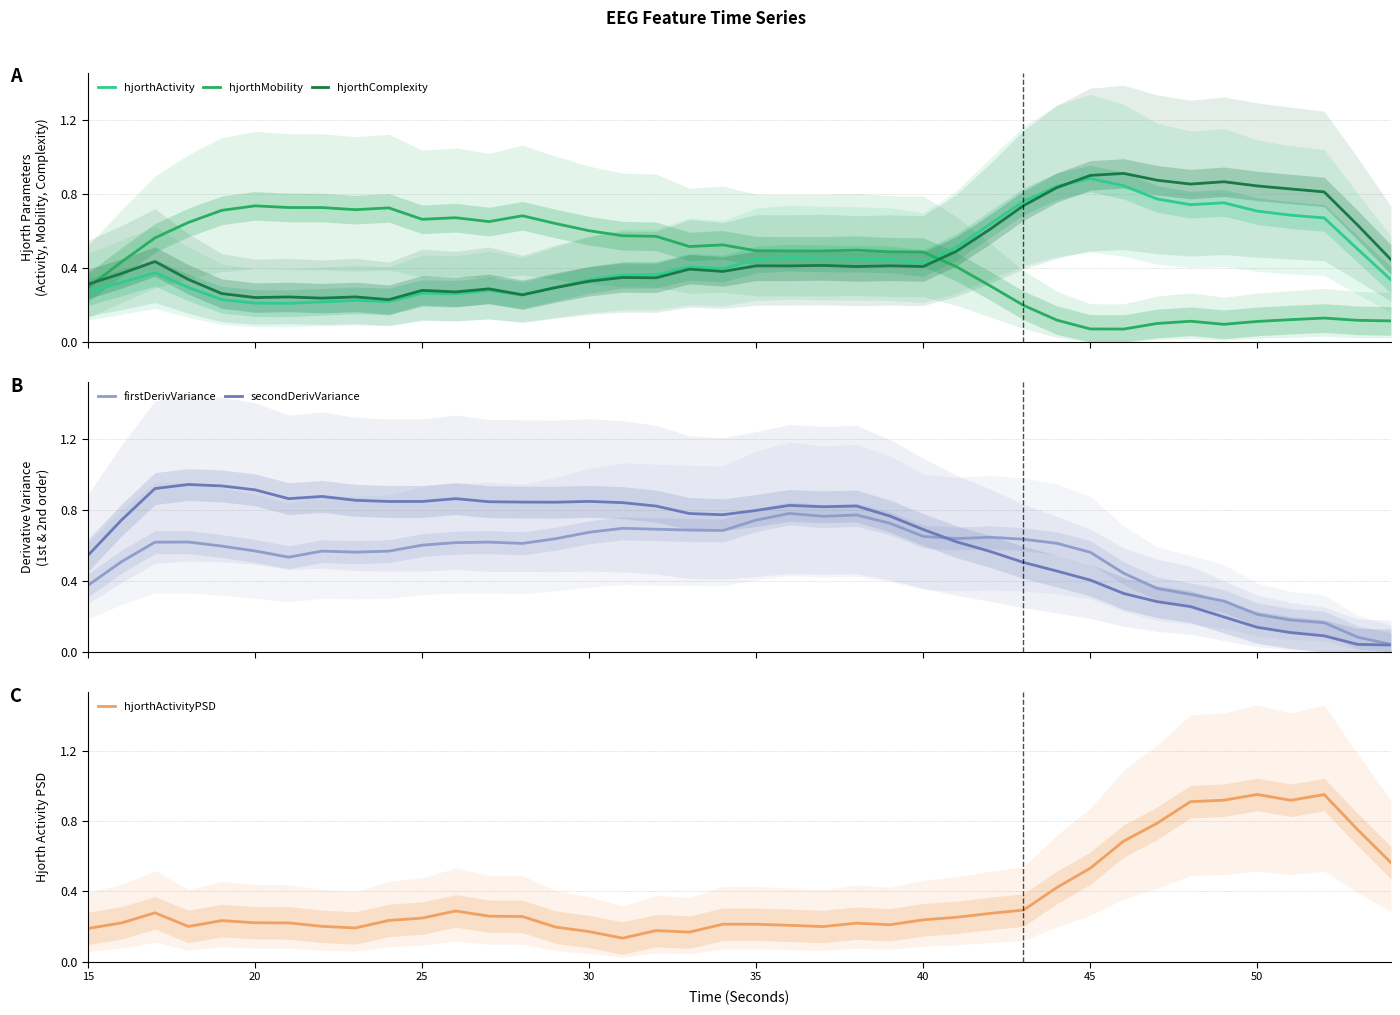

How many hjorthMobility values are between 0 and 1?

40